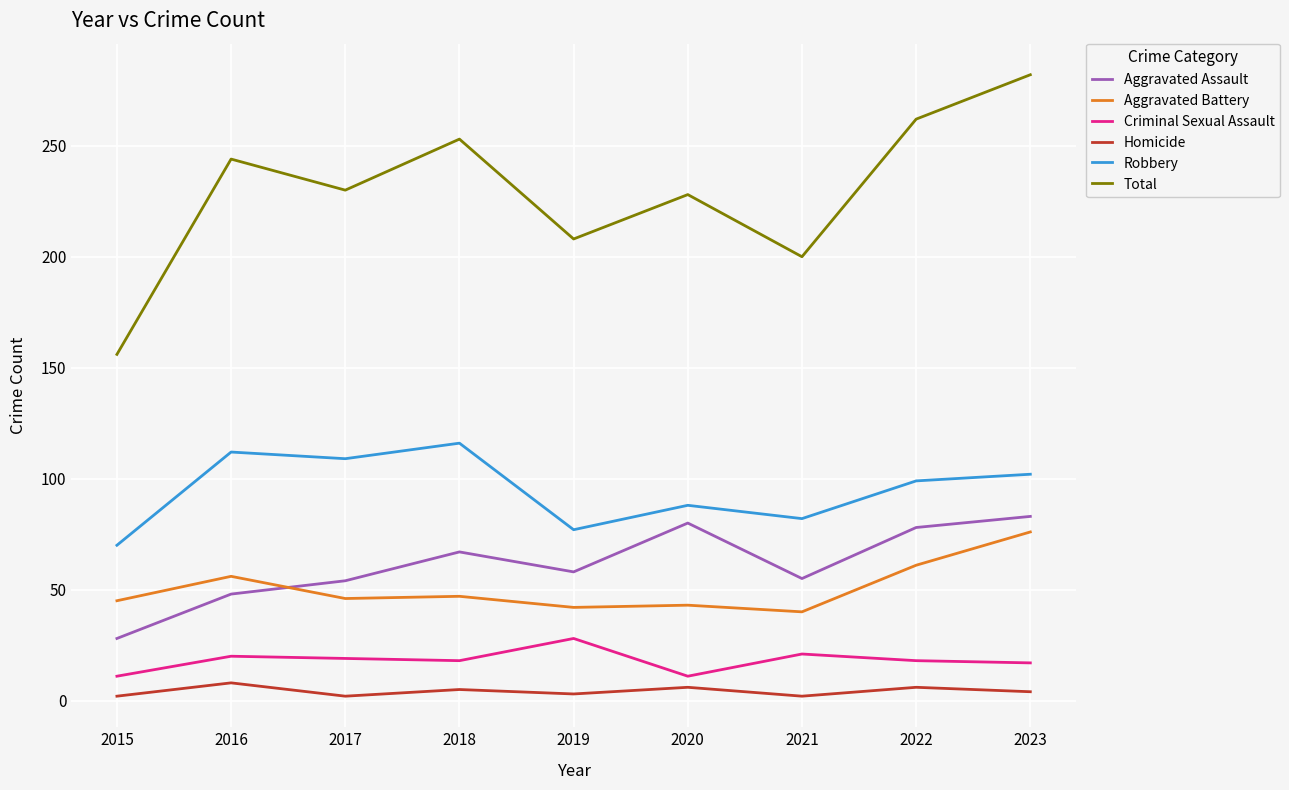

What is the difference between the second highest and second lowest values in the Homicide series?

4